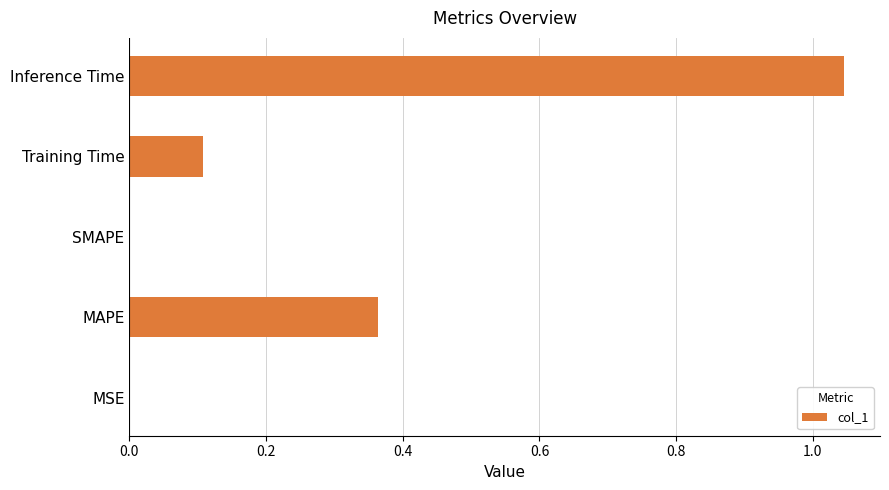

Which label corresponds to the largest value in the chart?

Inference Time